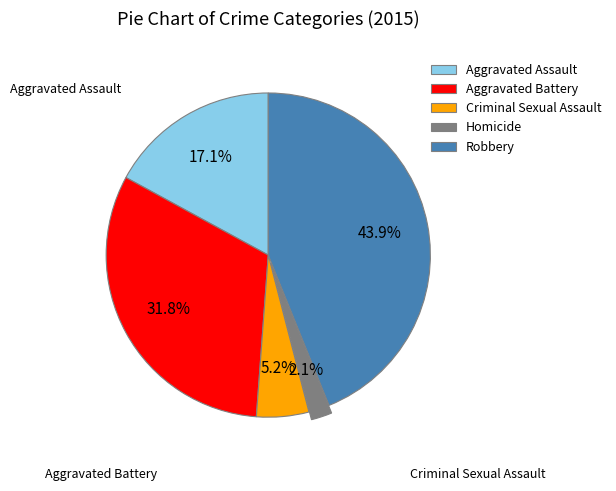

What percentage is the Criminal Sexual Assault slice, to the nearest percent?

5%